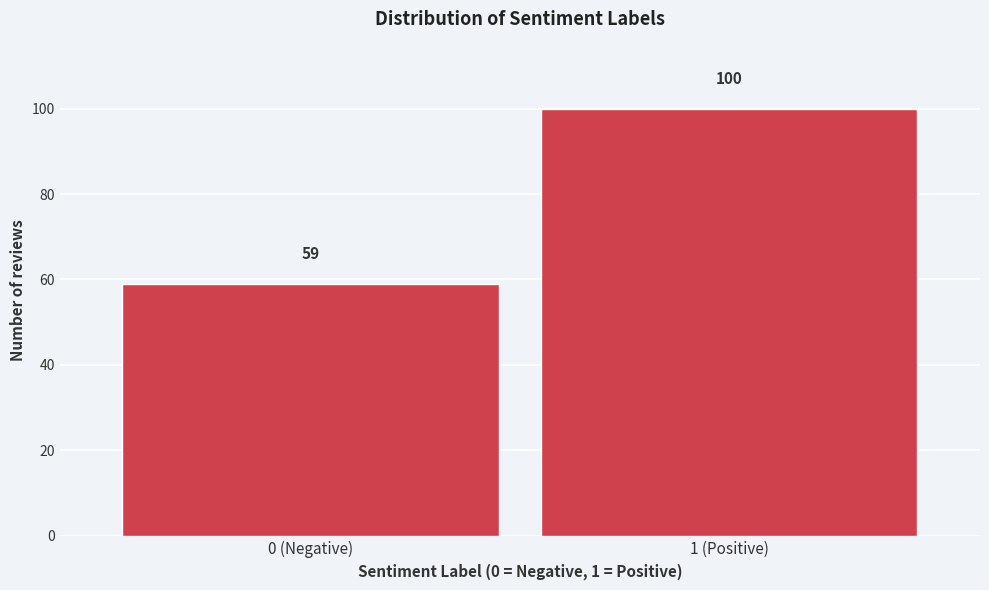

Reading left to right, transcribe all the data shown in this chart.

59	100